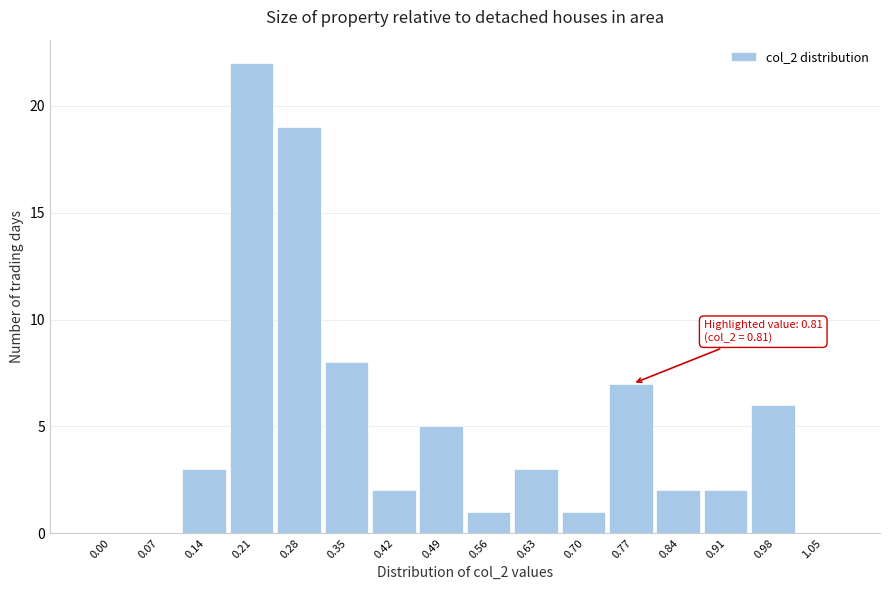

Reading right to left, extract all data points from this chart.

1.05=0	0.98=6	0.91=2	0.84=2	0.77=7	0.70=1	0.63=3	0.56=1	0.49=5	0.42=2	0.35=8	0.28=19	0.21=22	0.14=3	0.07=0	0.00=0